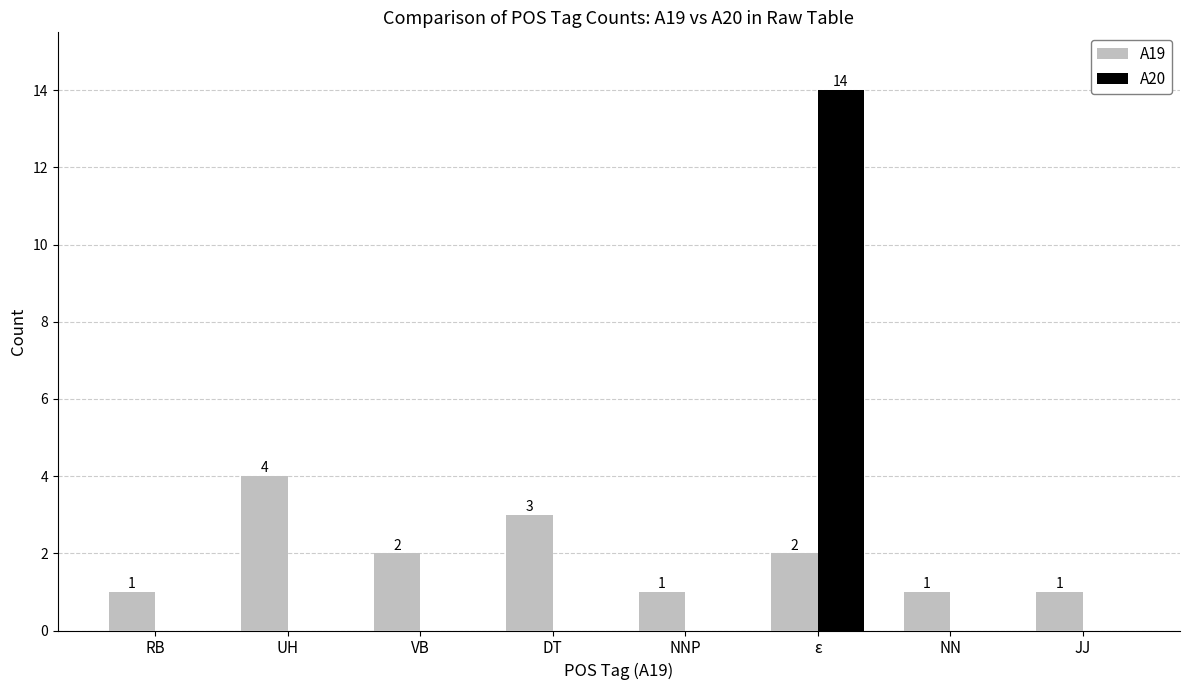

What is the sum of the A19 values at UH and VB?

6